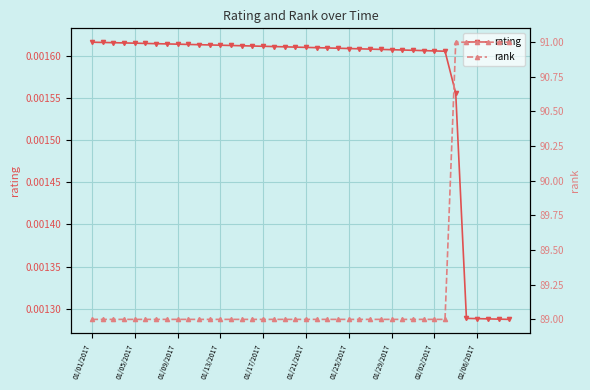

Rank the series by their average value, from highest to lowest.

rank, rating